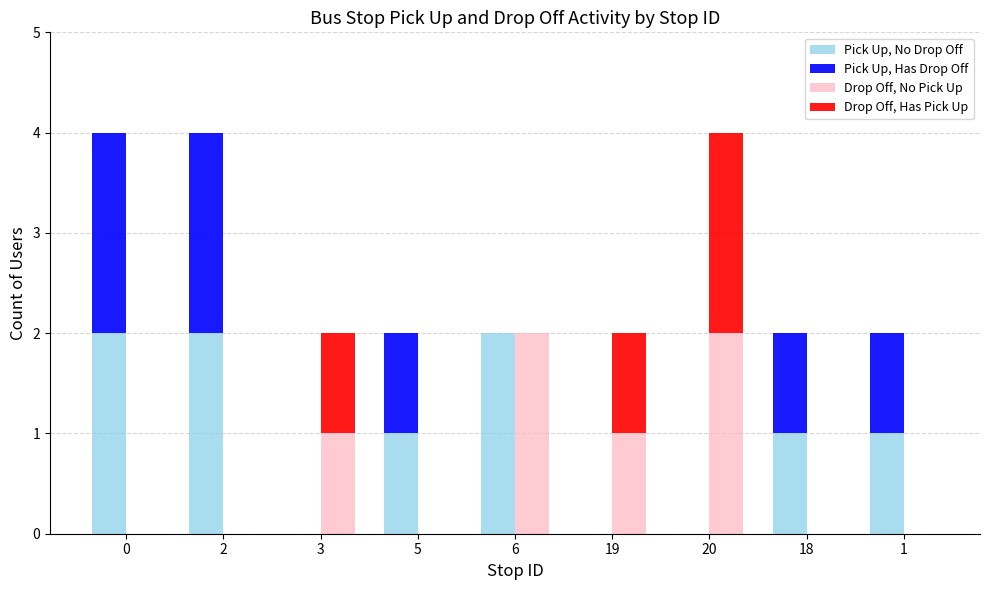

Which series changed the most between 2 and 18?

Pick Up, No Drop Off